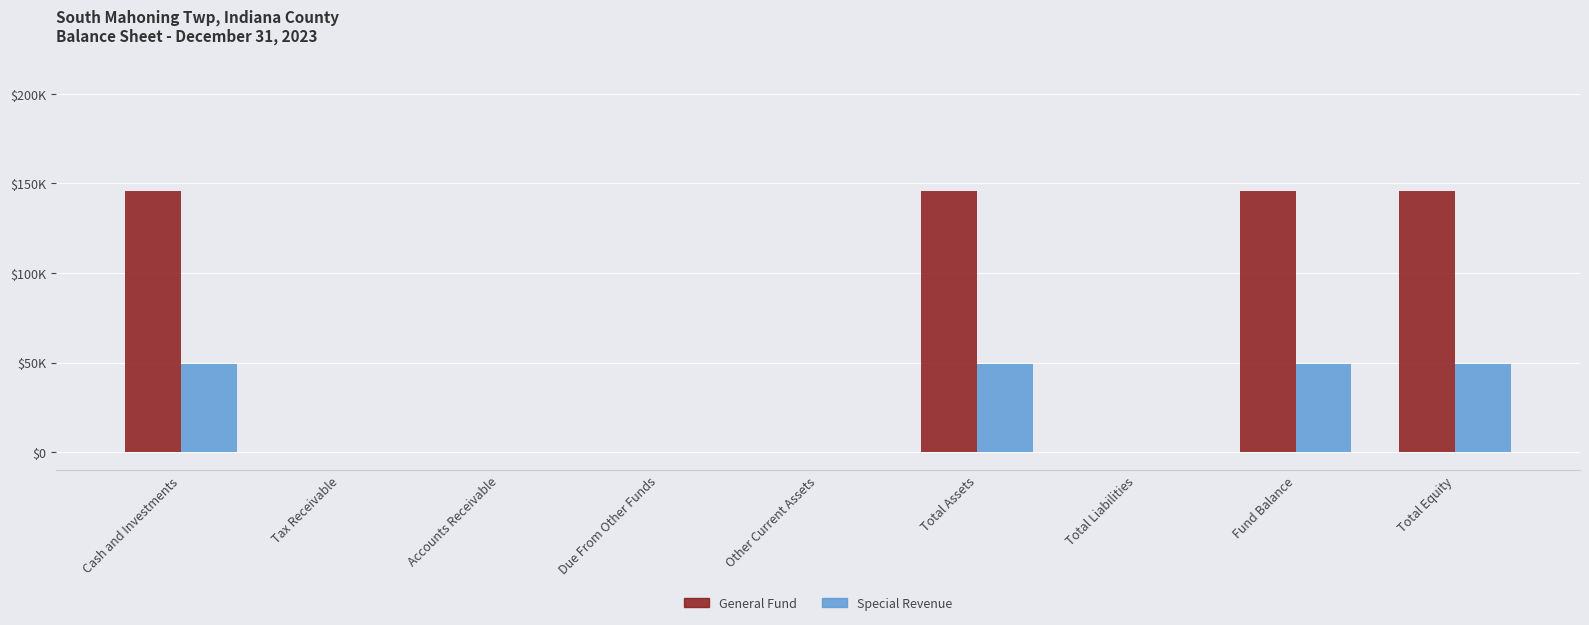

What are all the series names shown in the legend?

General Fund, Special Revenue